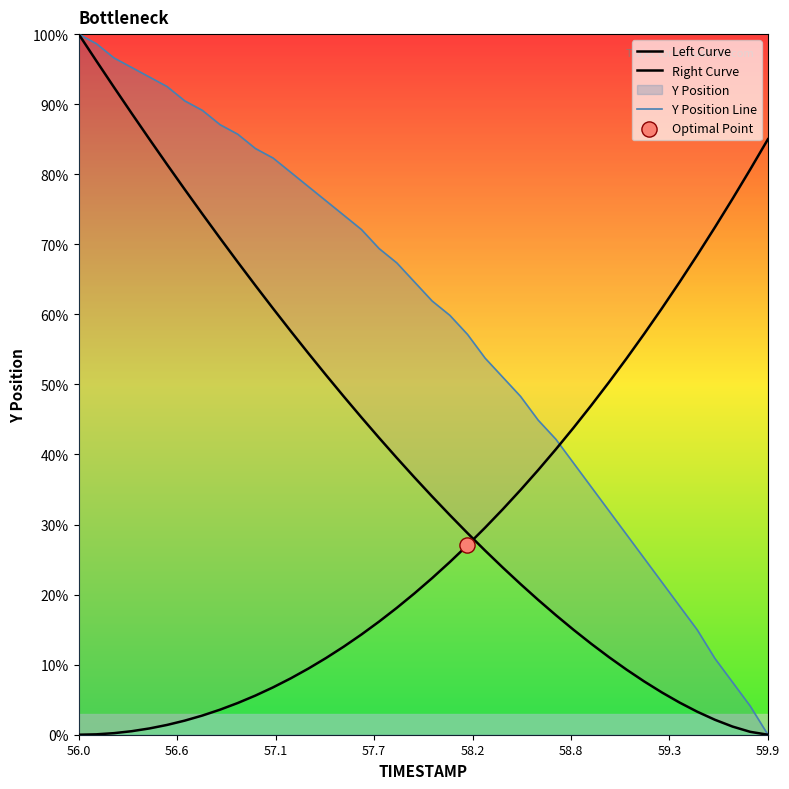

At which category is the sum across all series the highest?

56.0